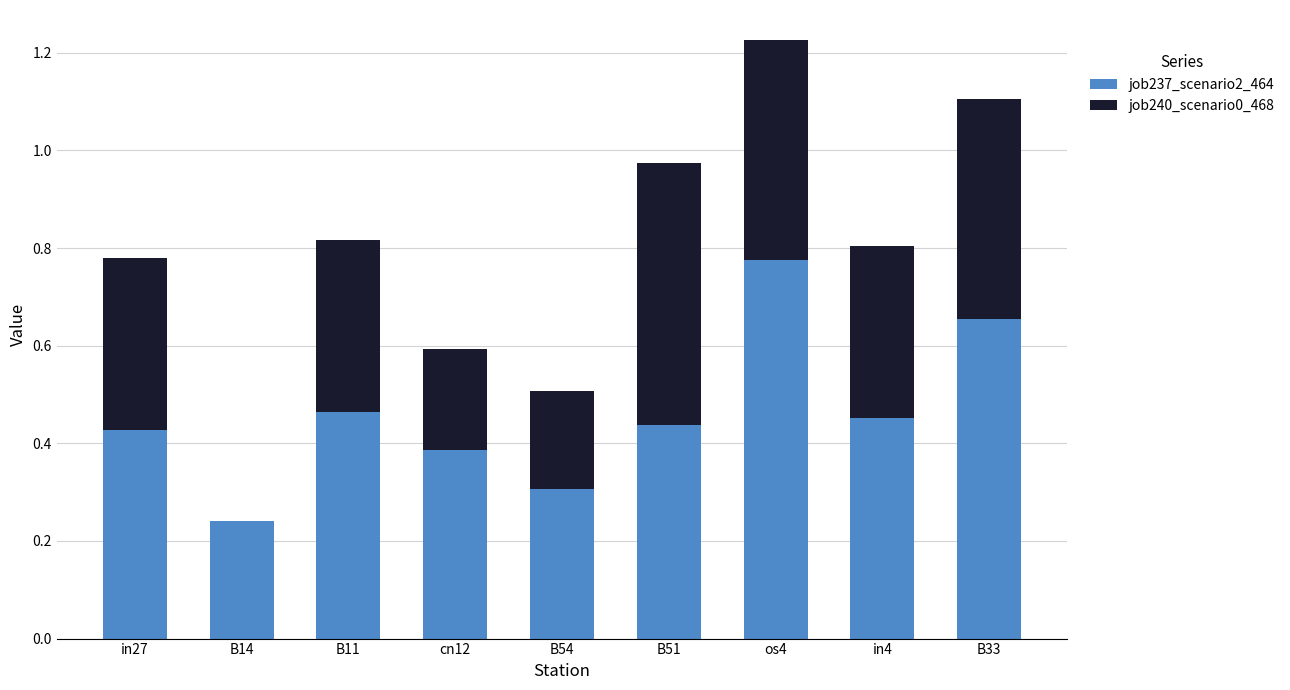

The job237_scenario2_464 series shows 0.1 at B14. True or false?

False